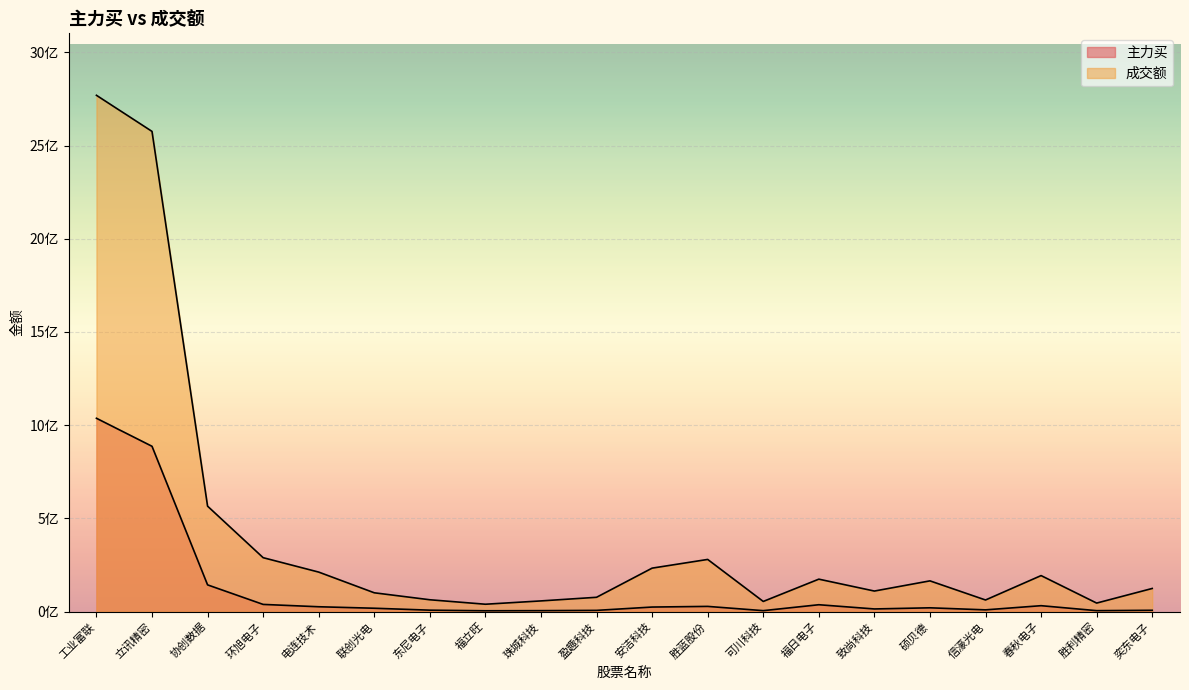

At 春秋电子, list the series in order from largest to smallest.

成交额, 主力买